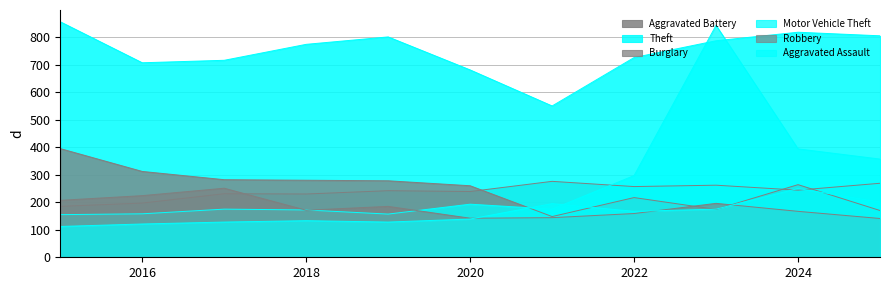

At which label does Aggravated Assault reach its peak?

2024